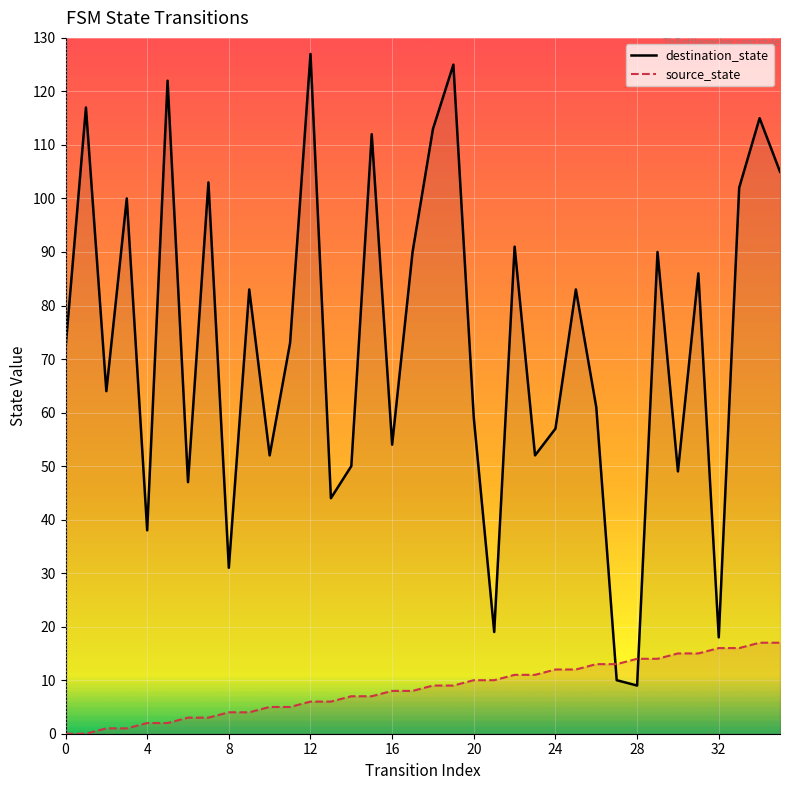

What is the sum of all destination_state values?

2623